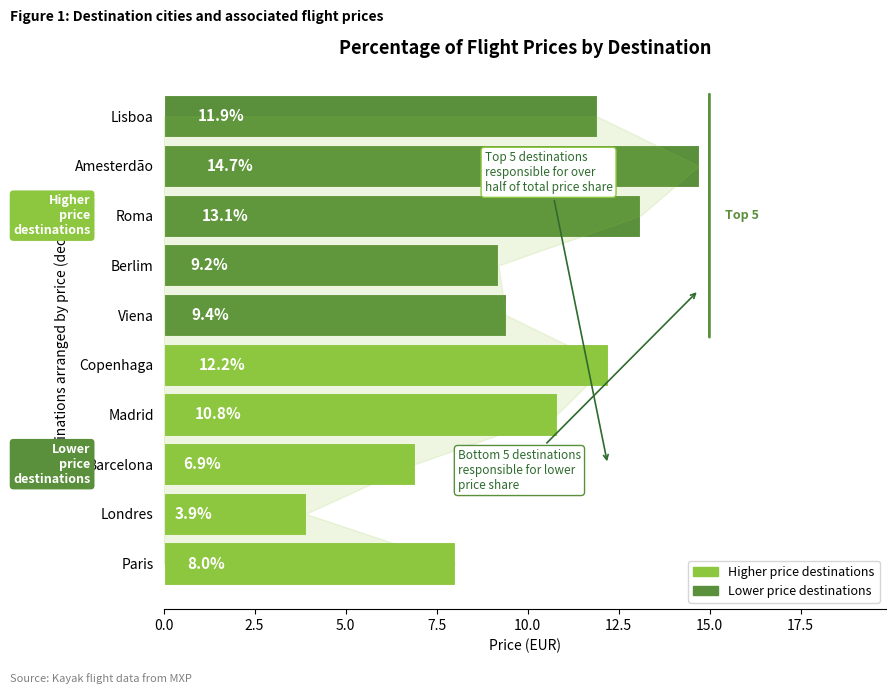

Does the chart contain any negative values?

No